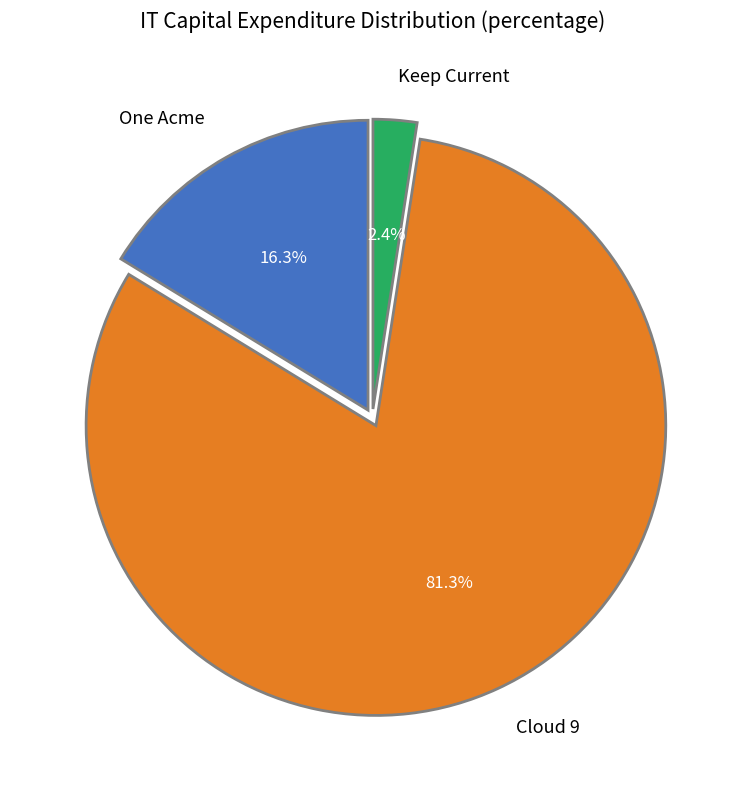

How many slices are in this pie chart?

3